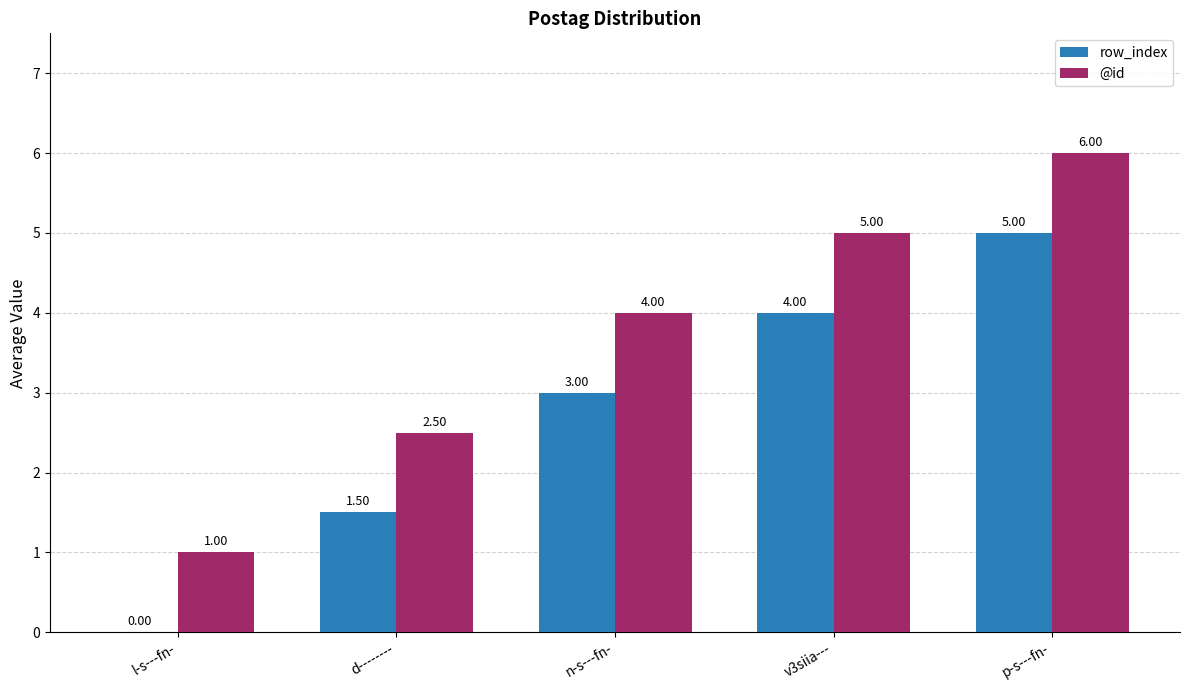

What are all the series names shown in the legend?

row_index, @id